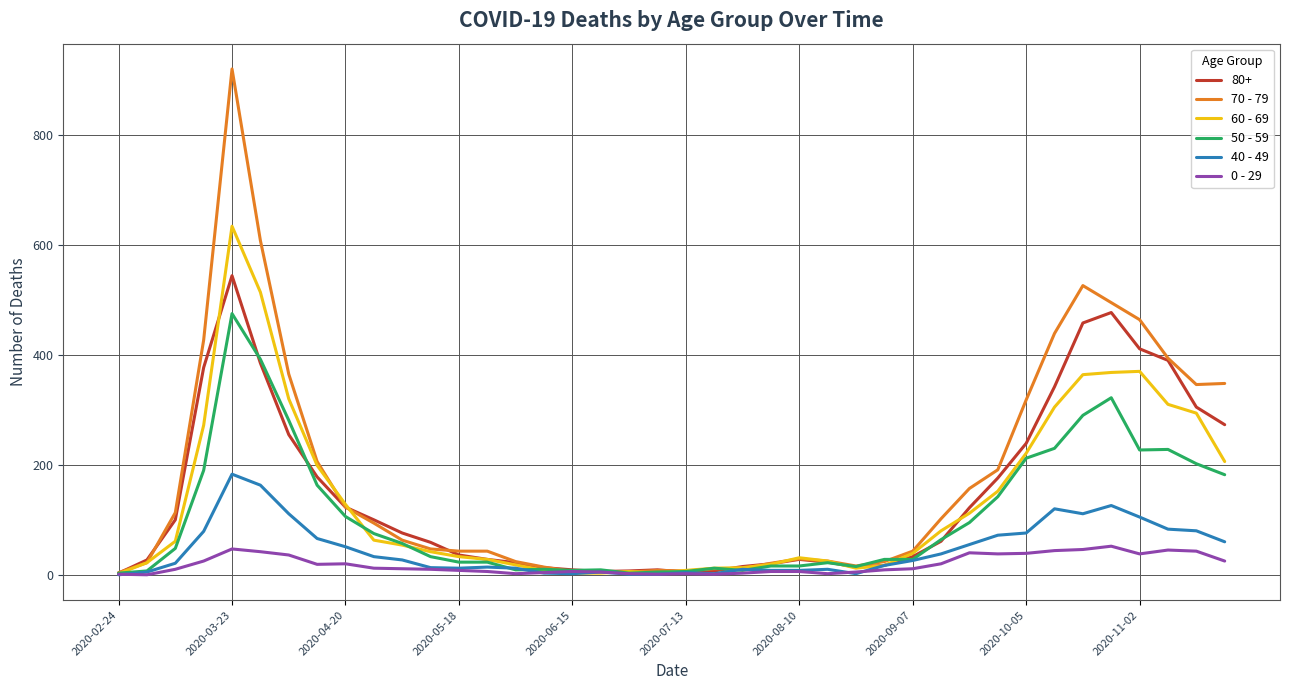

How many distinct data groups are displayed?

6